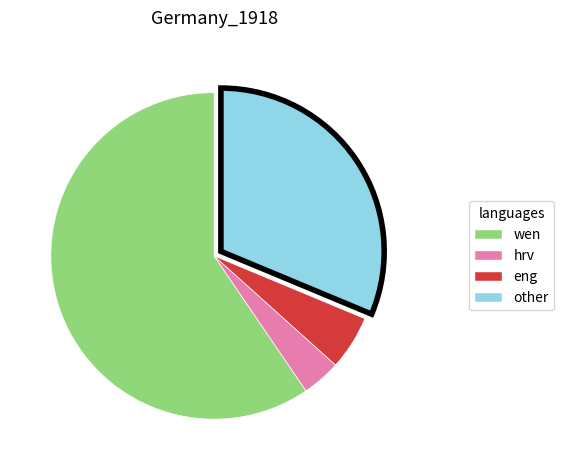

Is there a majority slice in this chart?

Yes